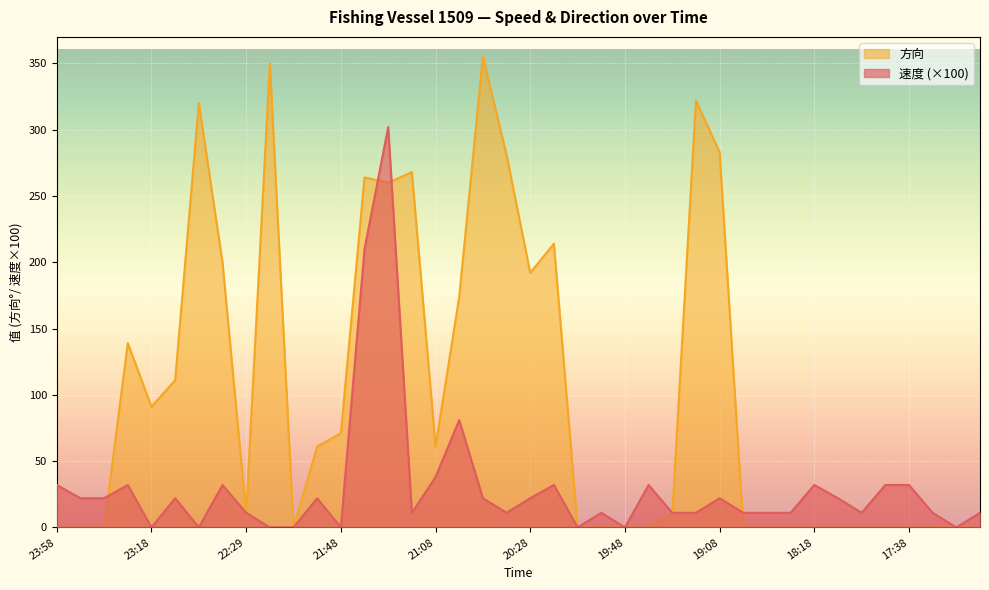

True or false: 方向 has a value of 10 at 19:28.

True